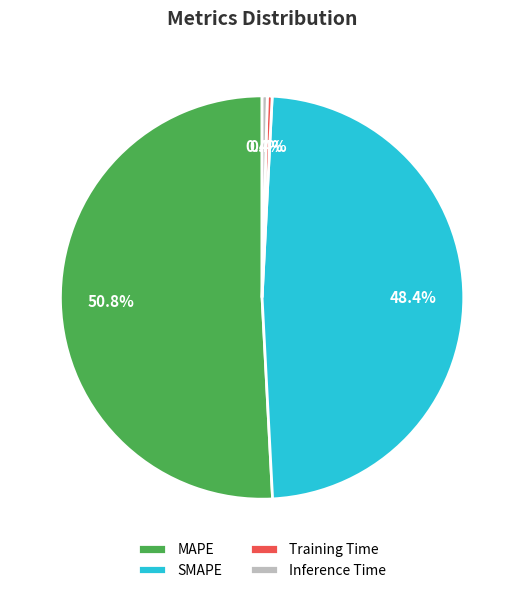

What is the largest slice in the pie chart?

MAPE